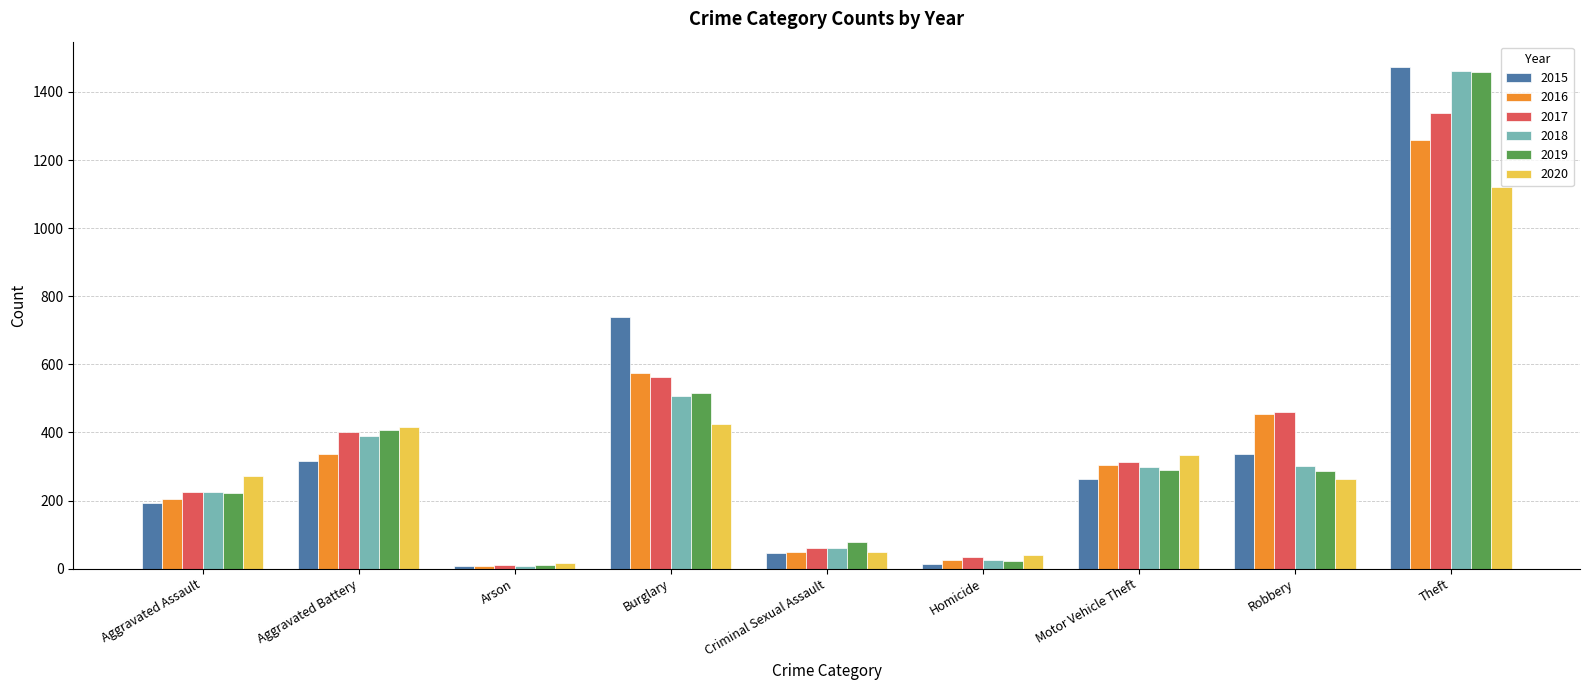

What is the spread (max minus min) of values at Robbery?

197